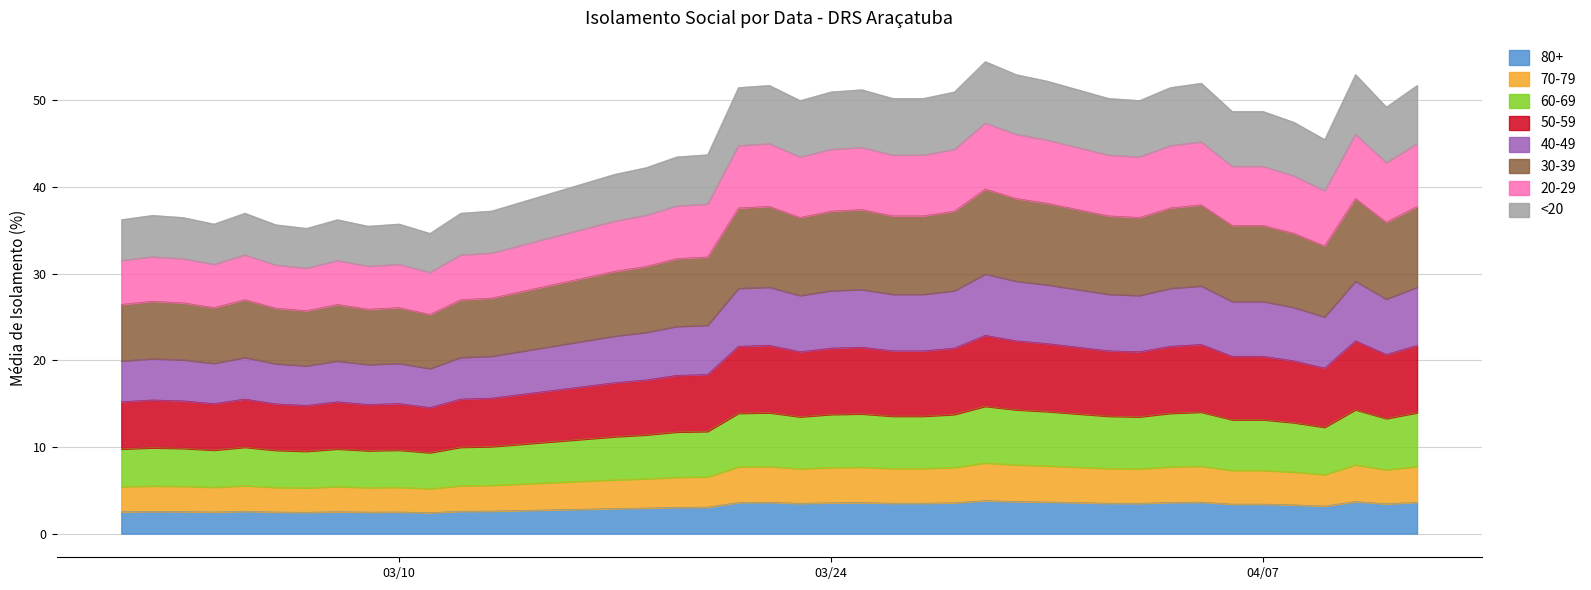

Does the chart have visible grid lines?

Yes